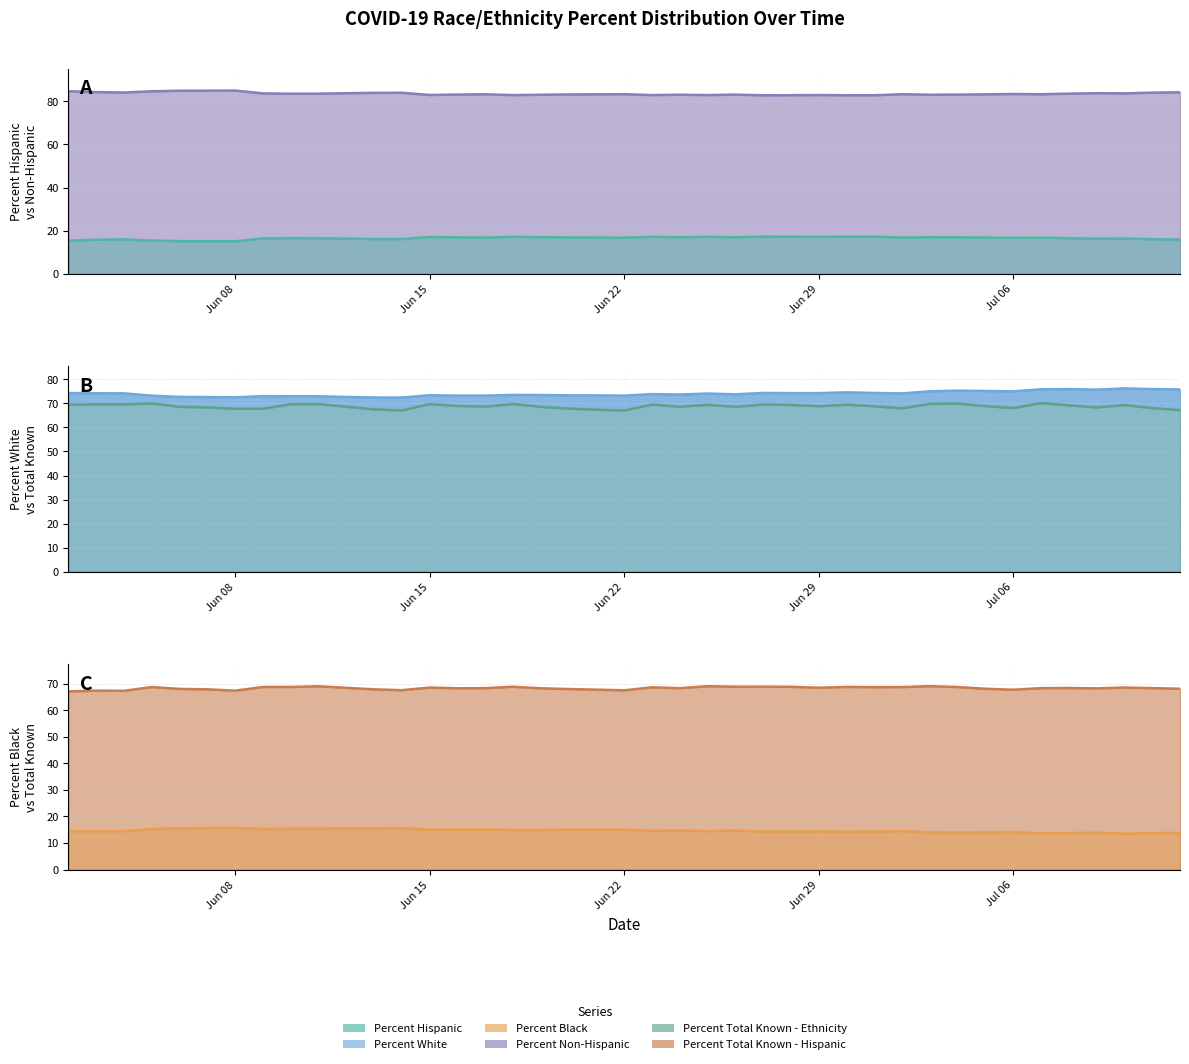

Which series has the largest total across all categories?

Percent Non-Hispanic line